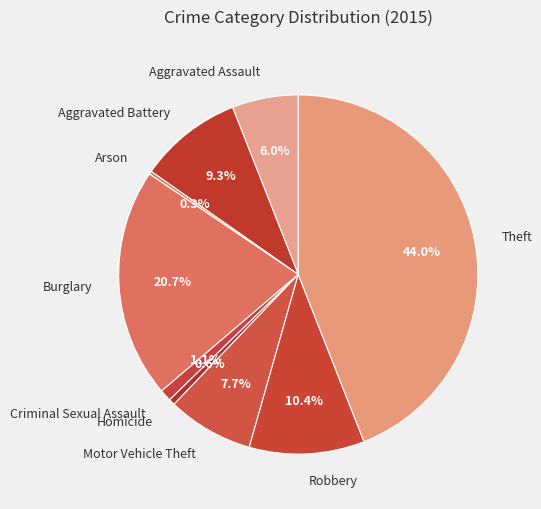

What is the largest slice in the pie chart?

Theft